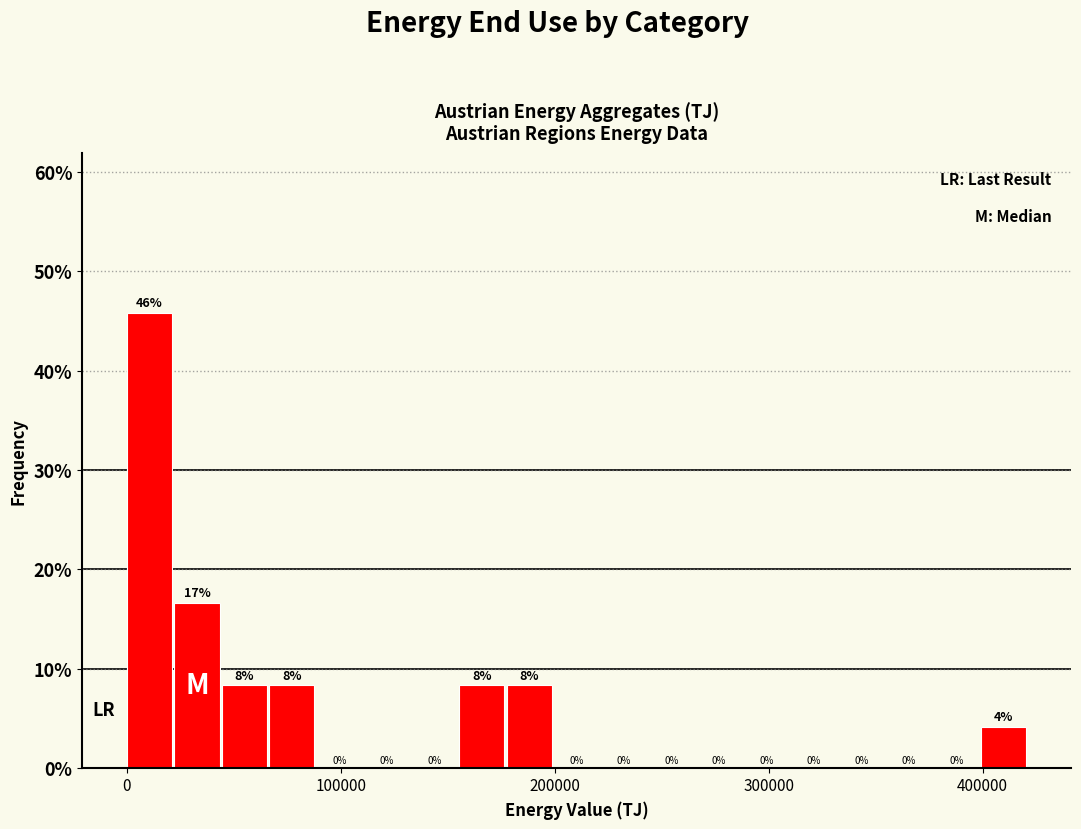

Read against the x-axis, roughly where is the centre of the tallest bar?

10000